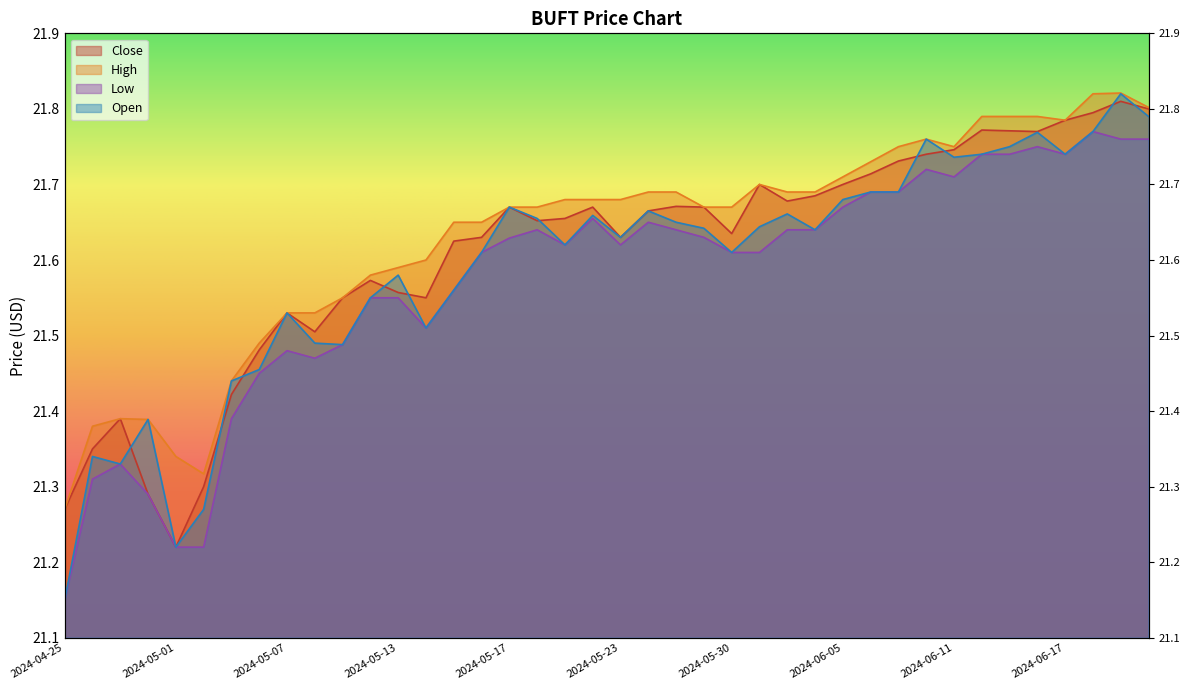

What is the sum of the Close values at 2024-05-14 and 2024-05-20?

43.2